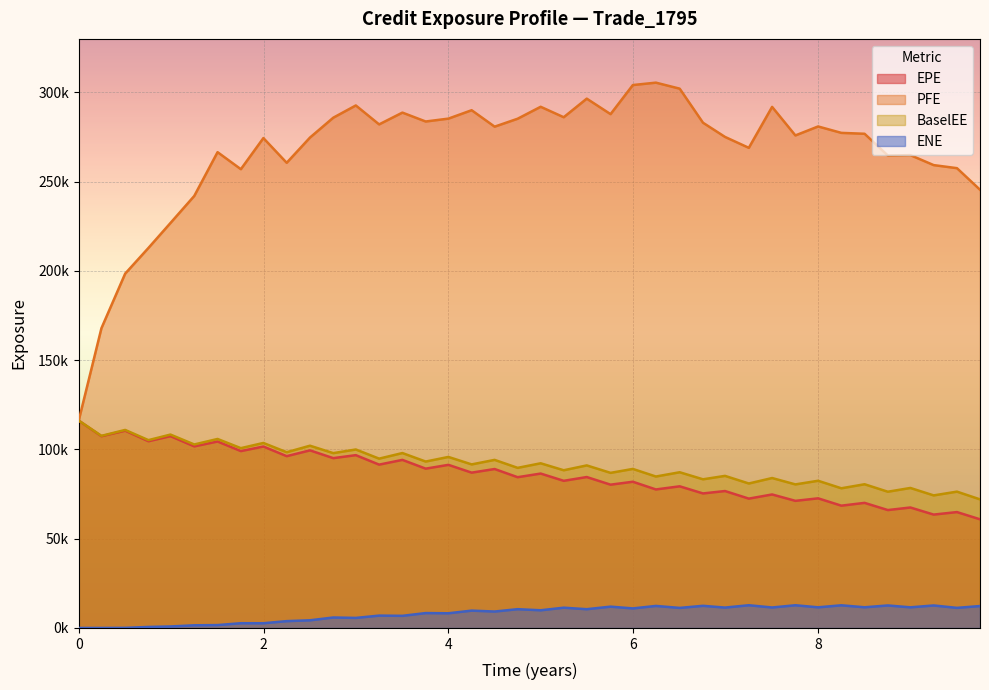

Does the chart display data point markers on the line(s)?

No